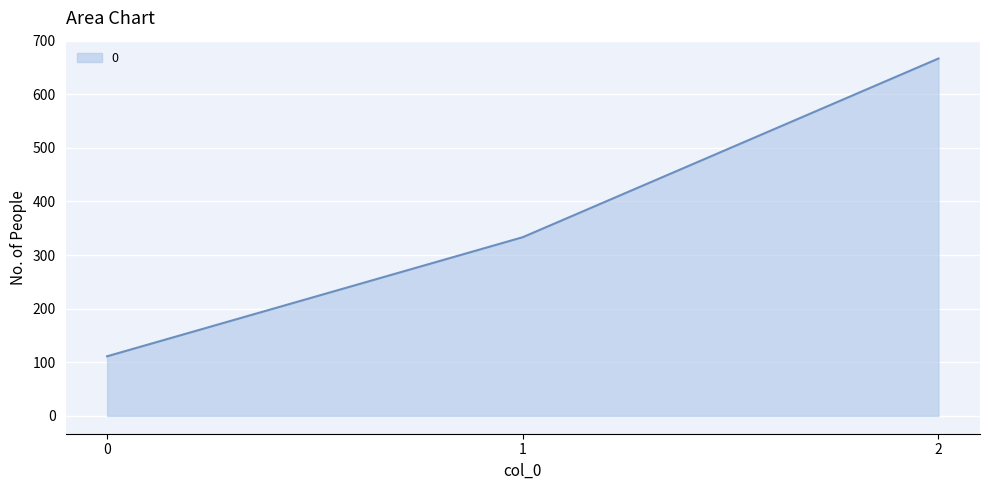

Approximately how many times larger is the value at 1 compared to 0?

3.0